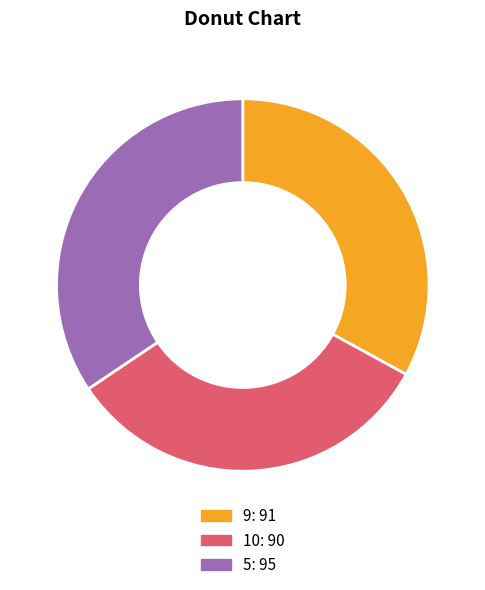

What is the largest slice in the pie chart?

5